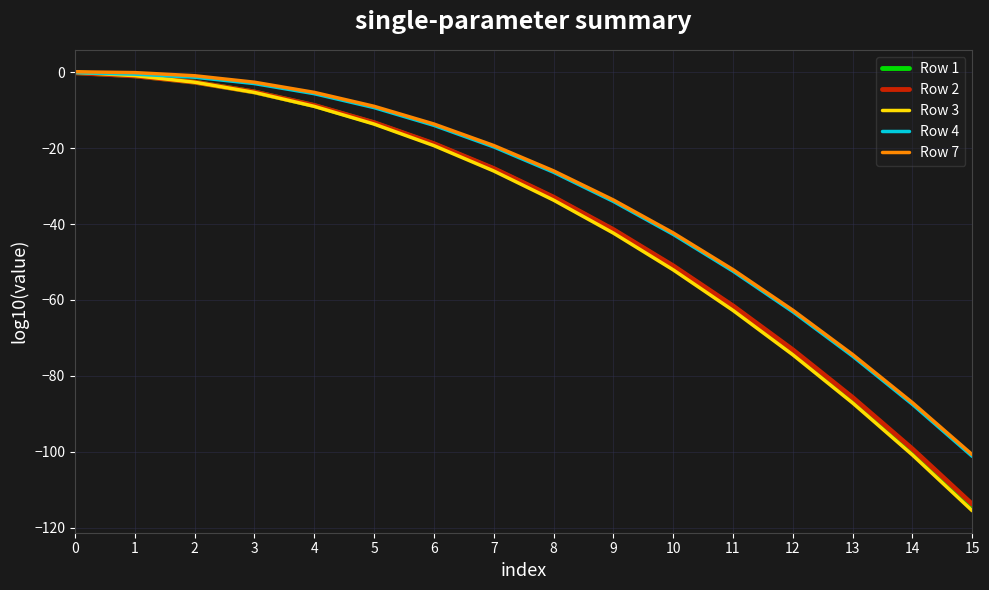

What is the difference between the highest and lowest values at 12?

11.8